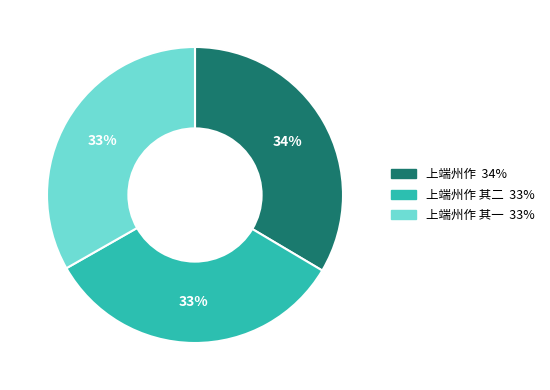

Is there a majority slice in this chart?

No